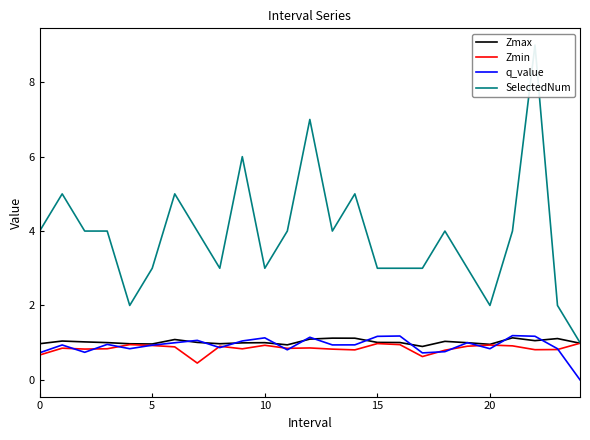

True or false: SelectedNum and Zmin cross at least once.

False